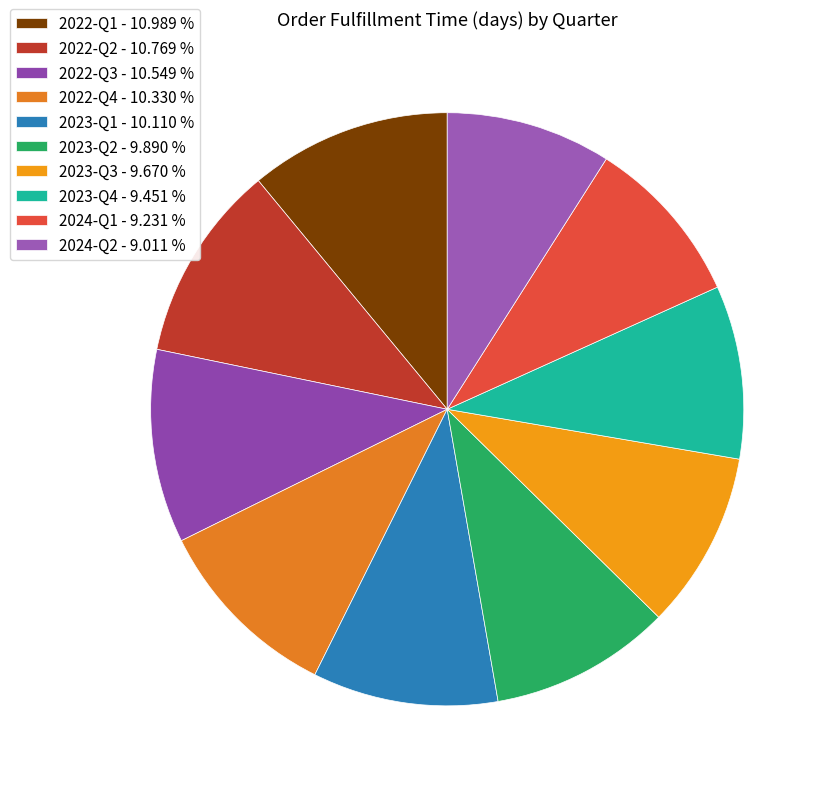

To the nearest percent, what is the combined percentage of 2022-Q2 and 2024-Q2?

20%